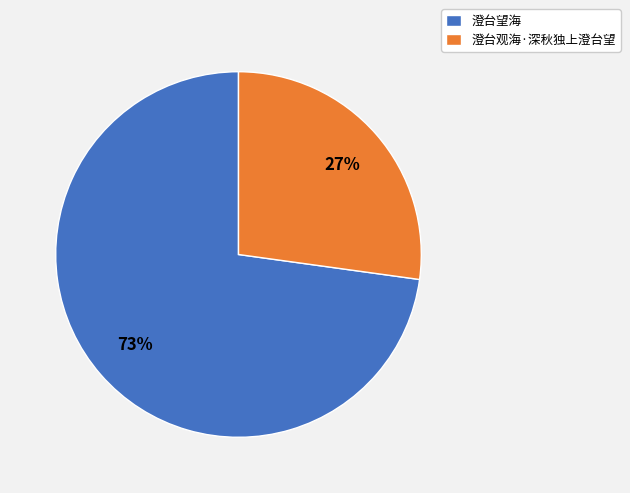

What is the smallest slice in the pie chart?

澄台观海·深秋独上澄台望